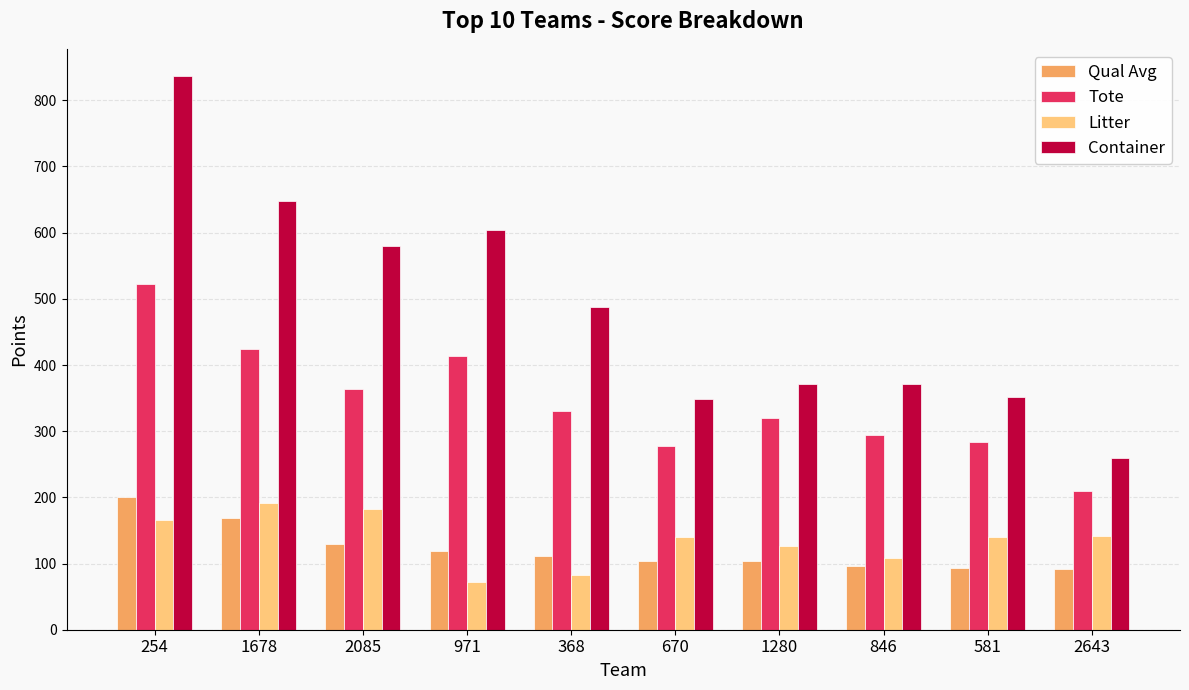

Count the number of categories in the chart.

10